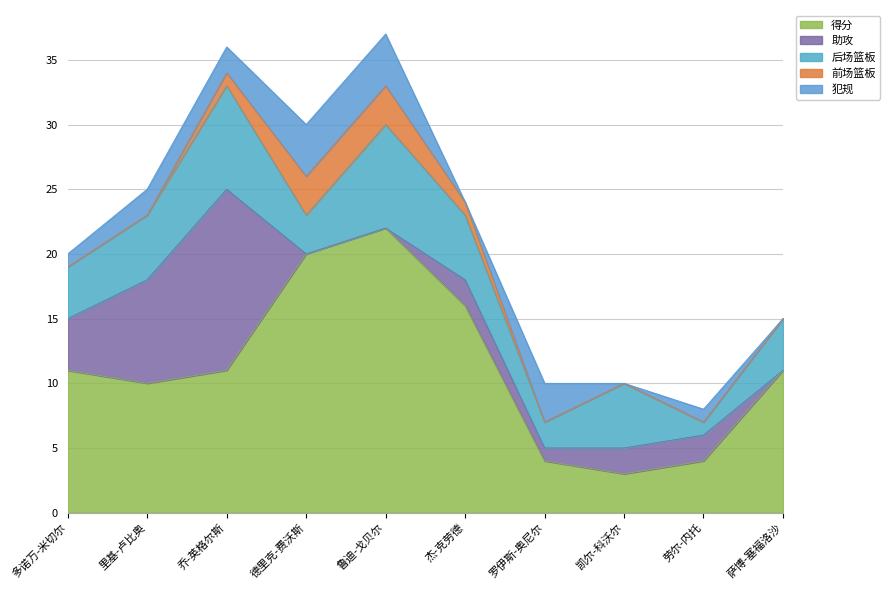

At which label is 前场篮板 closest to 1?

乔-英格尔斯